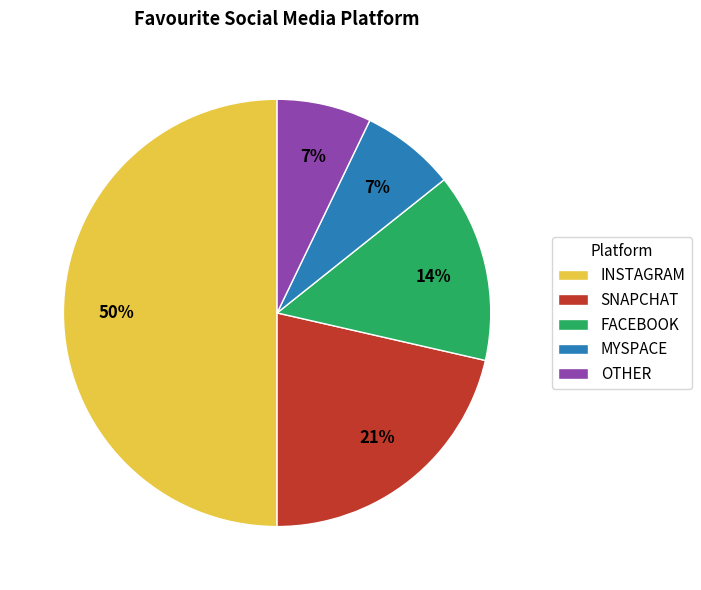

Does SNAPCHAT represent more than half of the total?

No